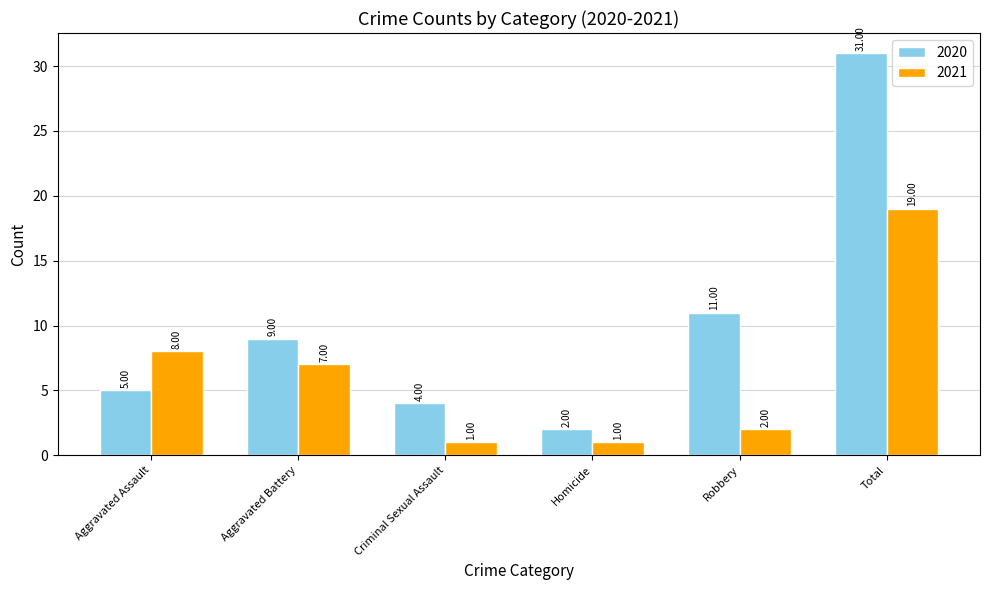

At how many categories does at least one series exceed 23?

1